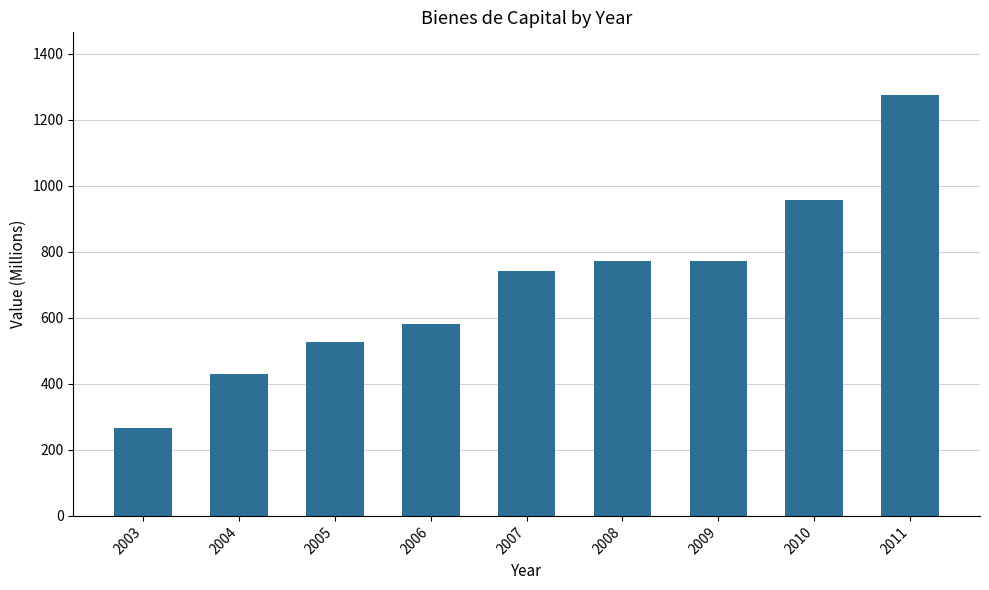

What is the difference between the second highest and second lowest values?

527